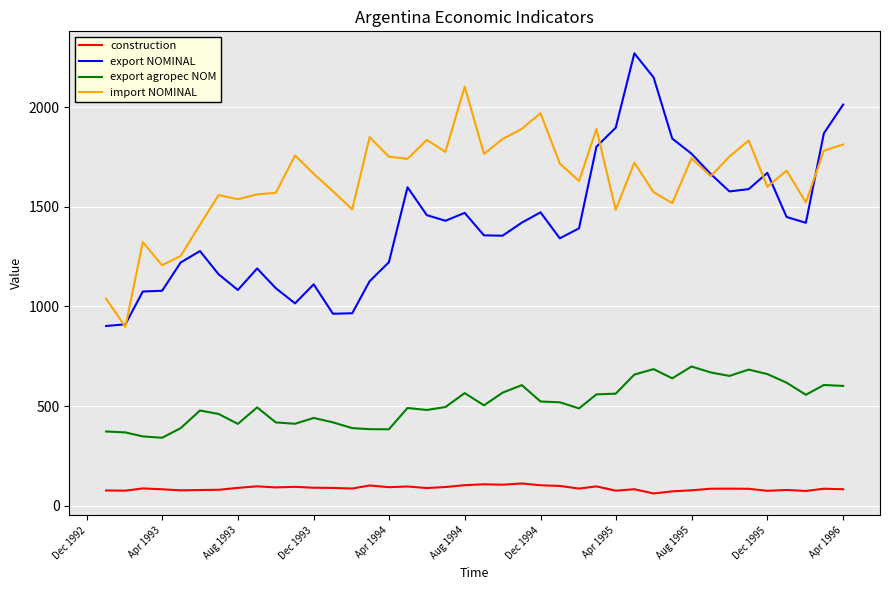

True or false: export NOMINAL and export agropec NOM intersect in this chart.

False